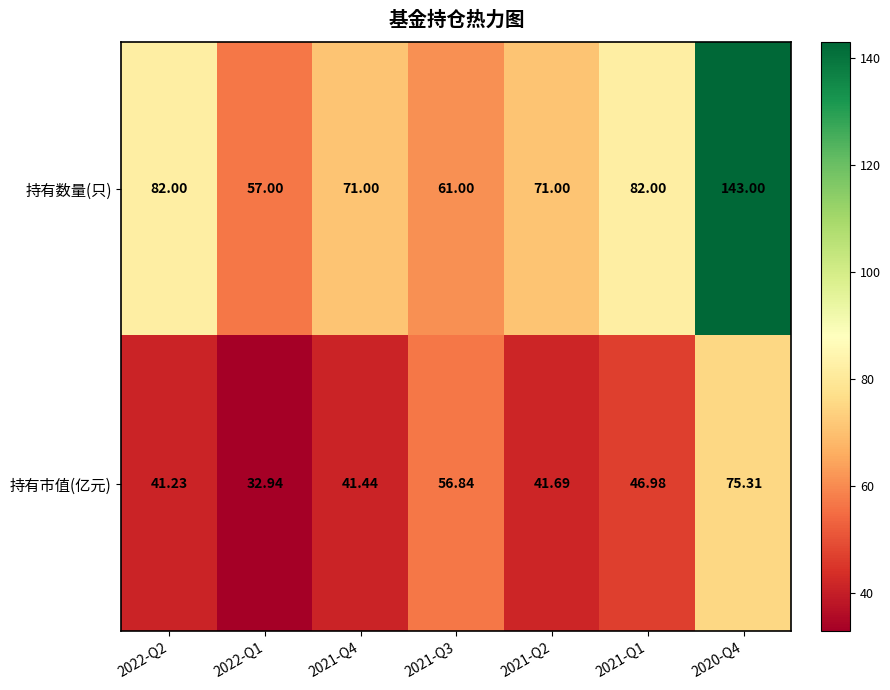

Which series has the largest total across all categories?

持有数量(只)